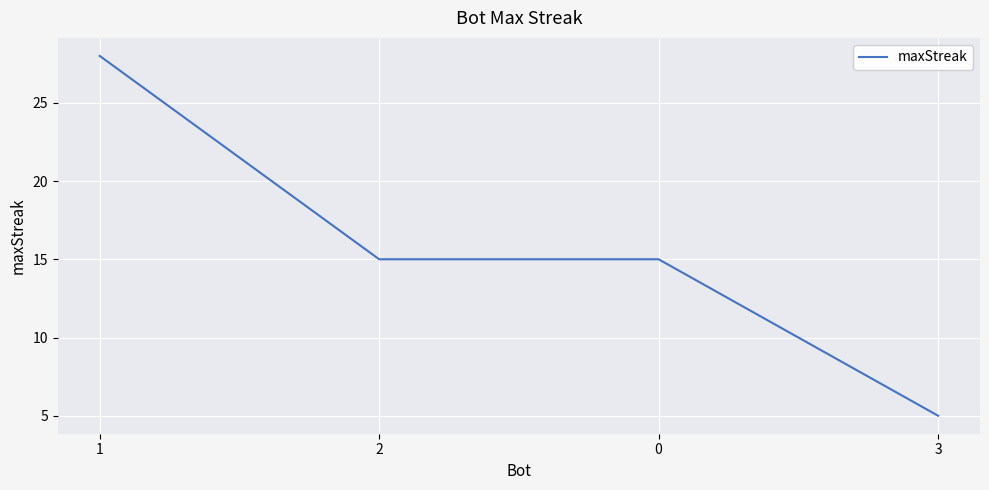

Which has a higher value, 3 or 1?

1